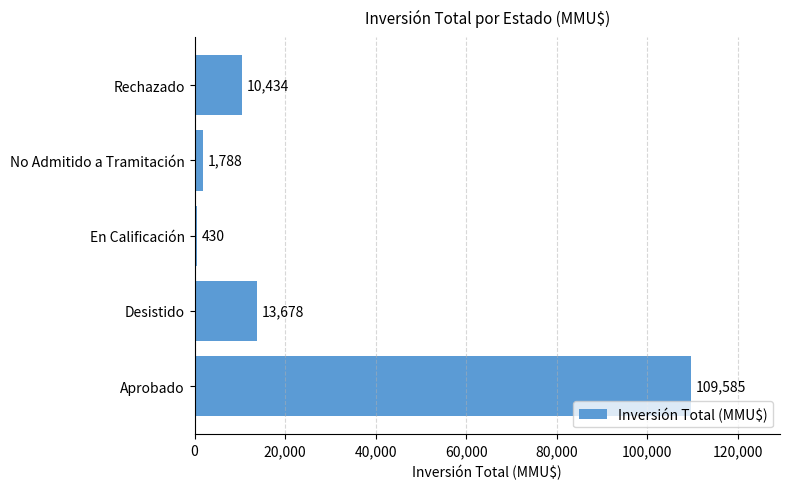

True or false: the data shows 3723 at Rechazado.

False